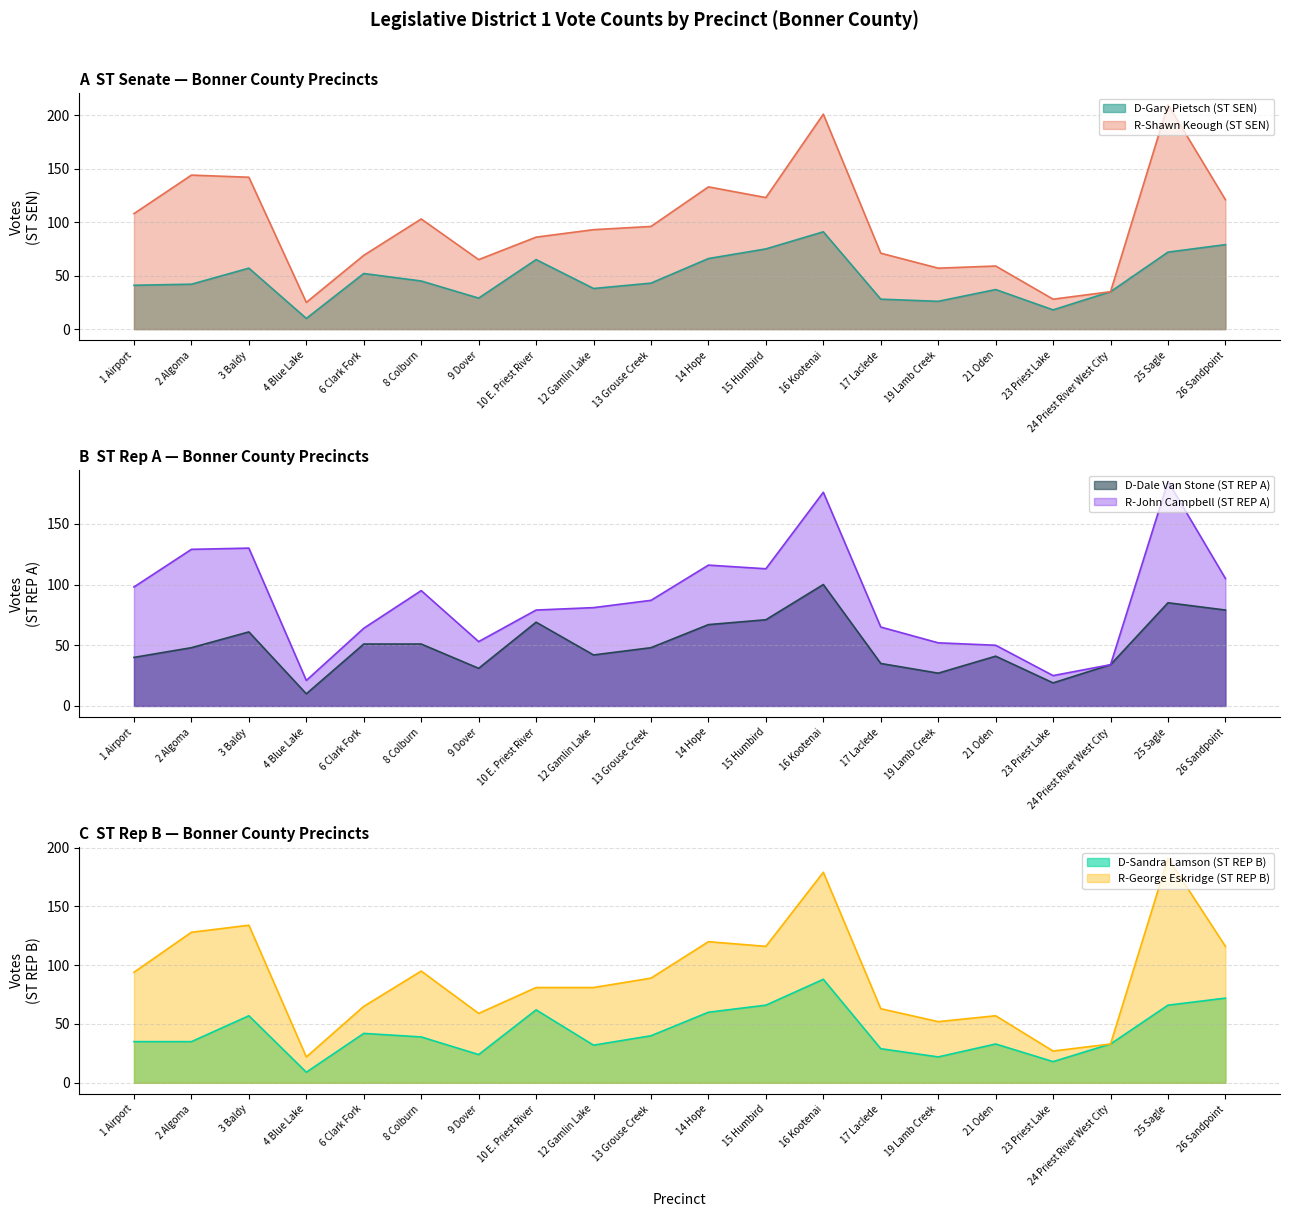

What value does the R-John Campbell (ST REP A) series have at 24 Priest River West City, to the nearest 5?

35